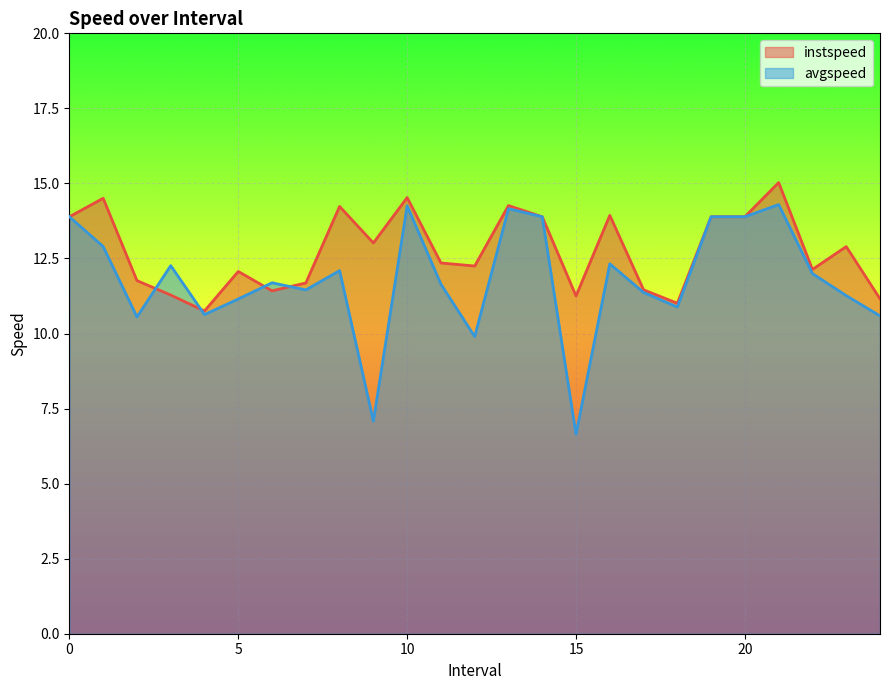

Is it true that avgspeed equals 9.9 at 15?

False